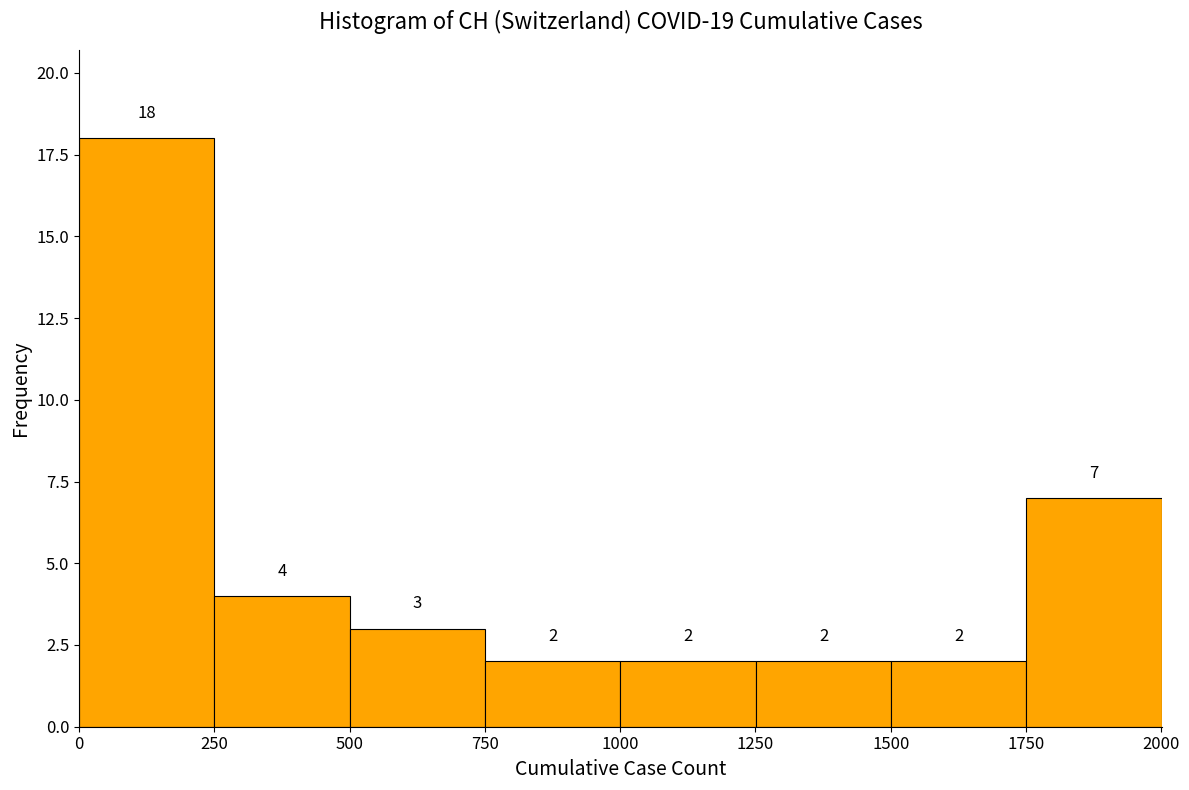

What is the height of the bar covering 1000 to 1250 on the x-axis? The bar edges are not printed on the chart, so give them approximately, as read against the axis.

2